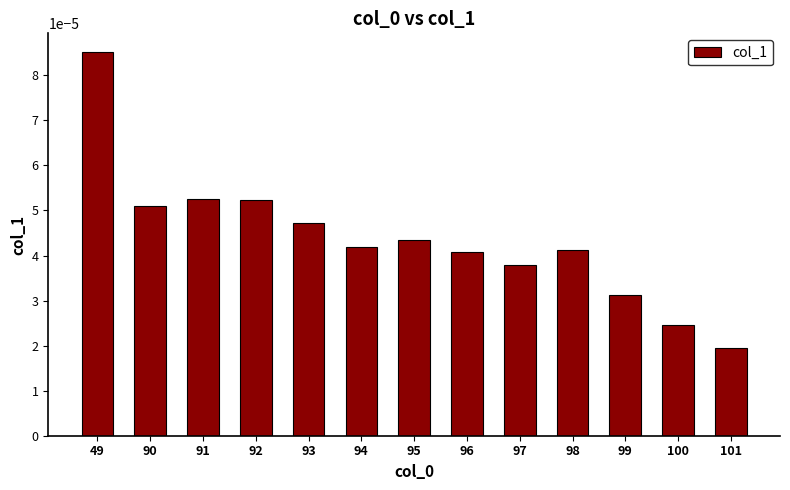

How many values are between 0 and 1?

13